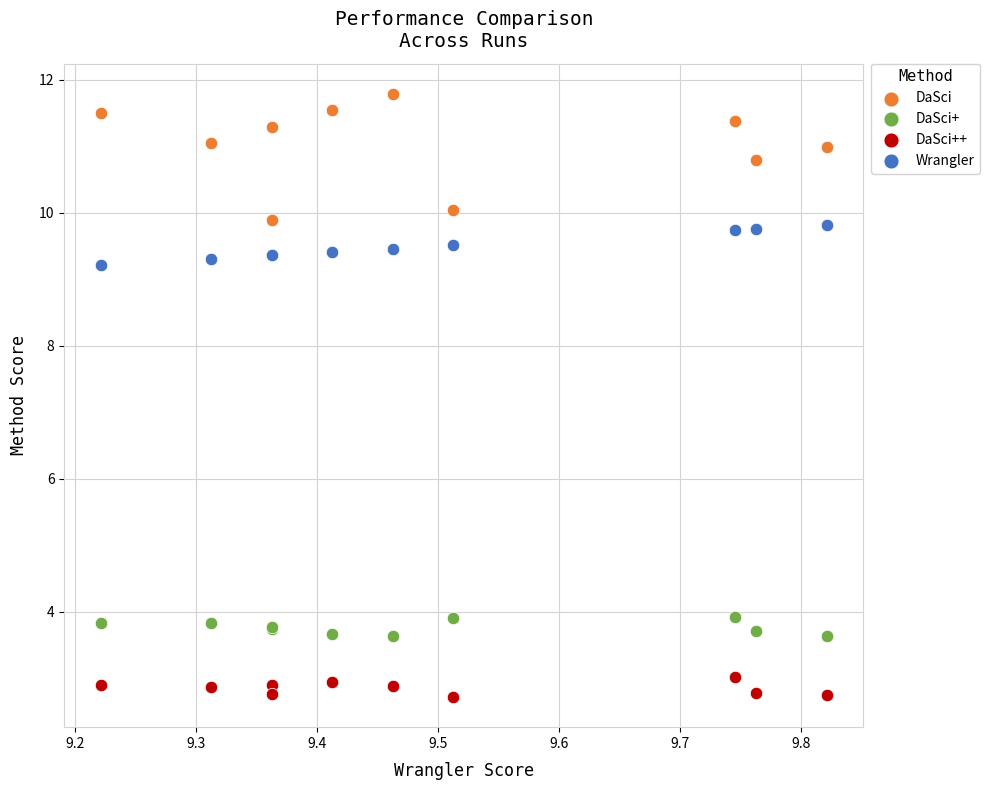

Which series has the largest Y range (max minus min)?

DaSci